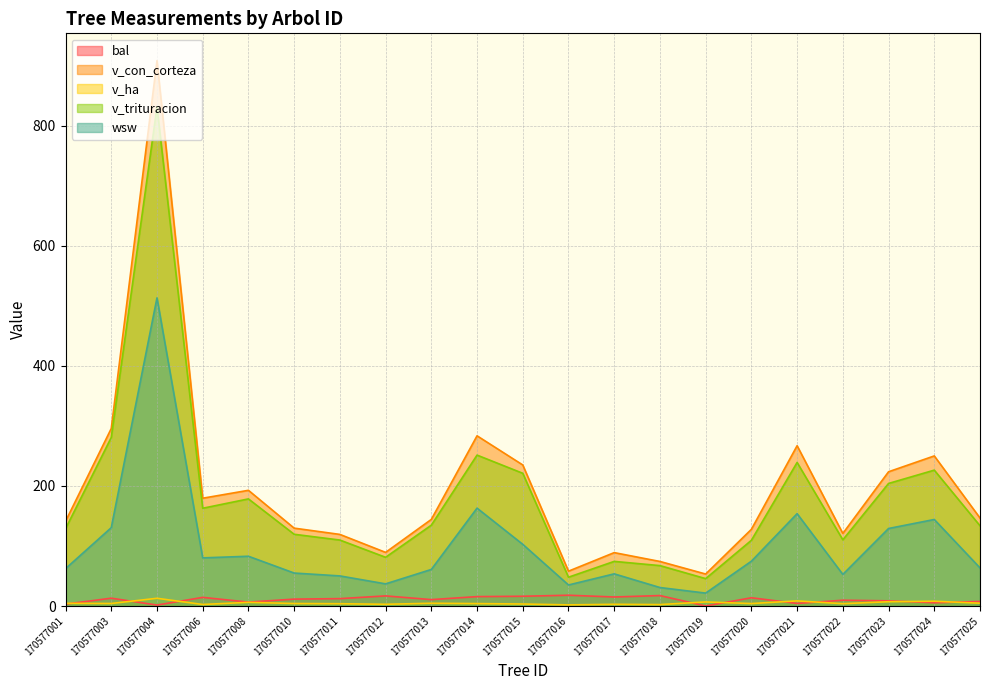

True or false: v_trituracion and bal intersect in this chart.

False